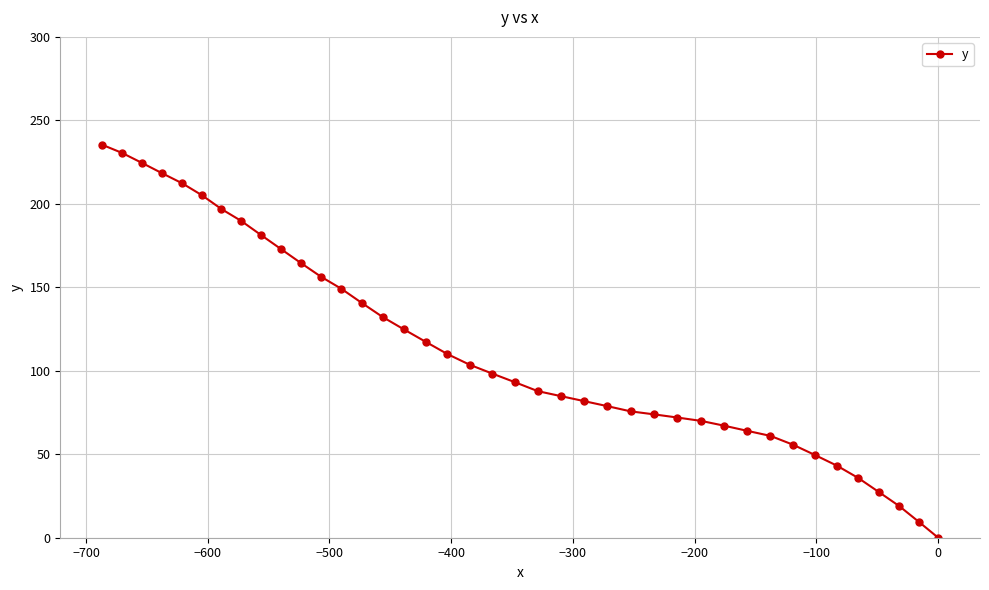

What is the value of the 8th point from the left?

189.8